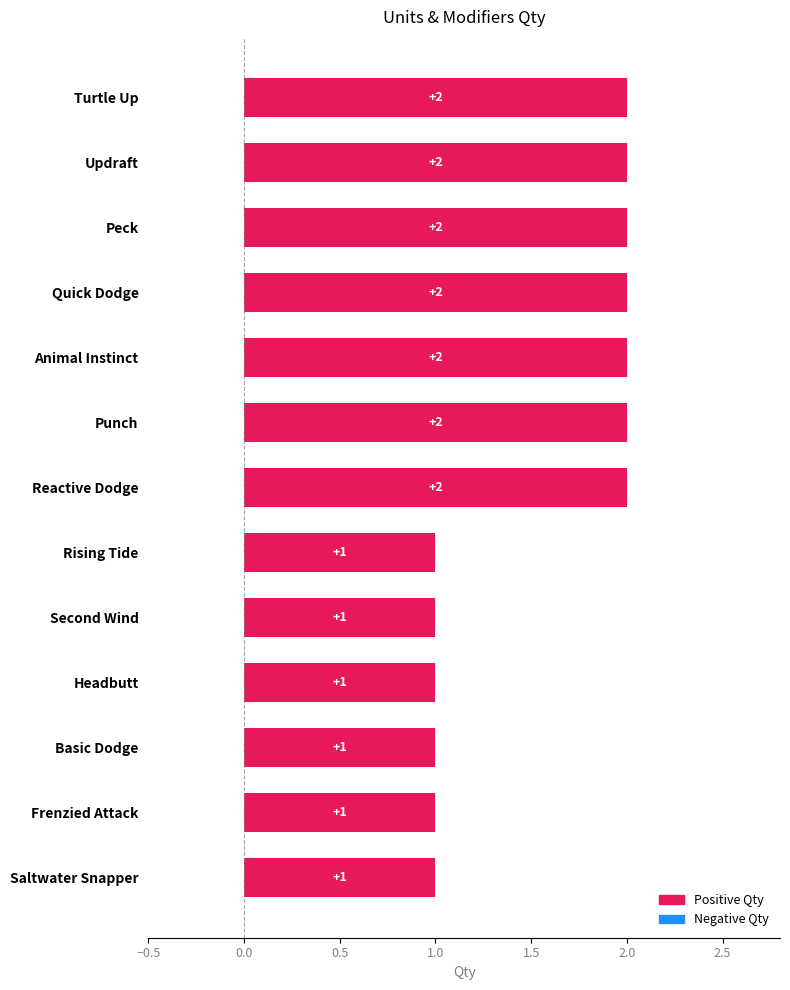

The chart shows a value of 1 at Saltwater Snapper. True or false?

True